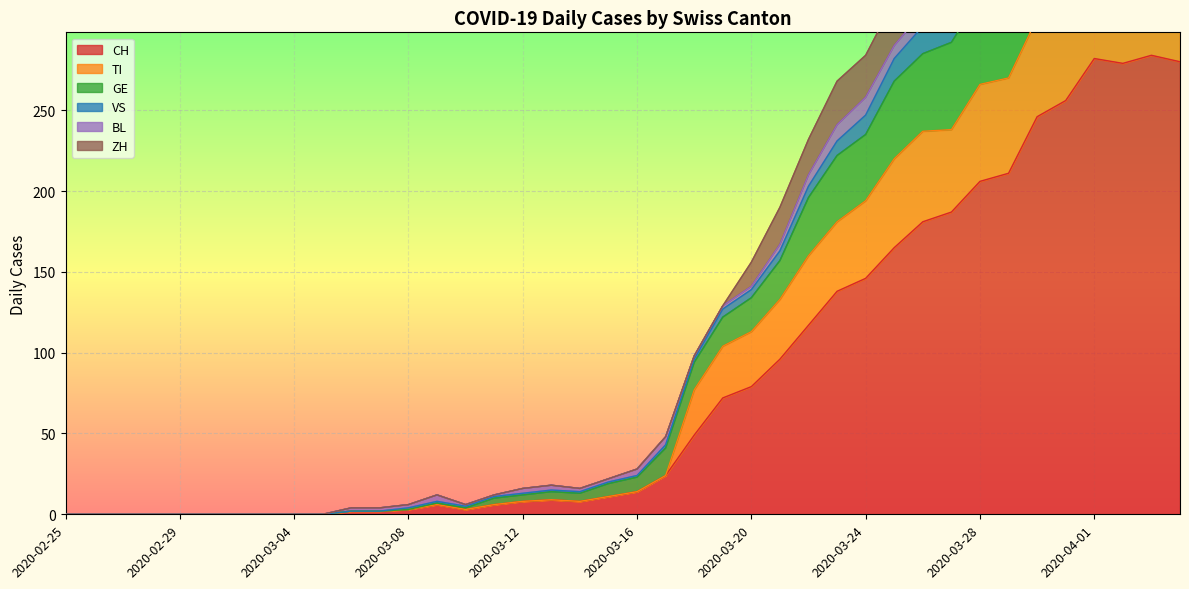

True or false: TI and VS intersect in this chart.

False